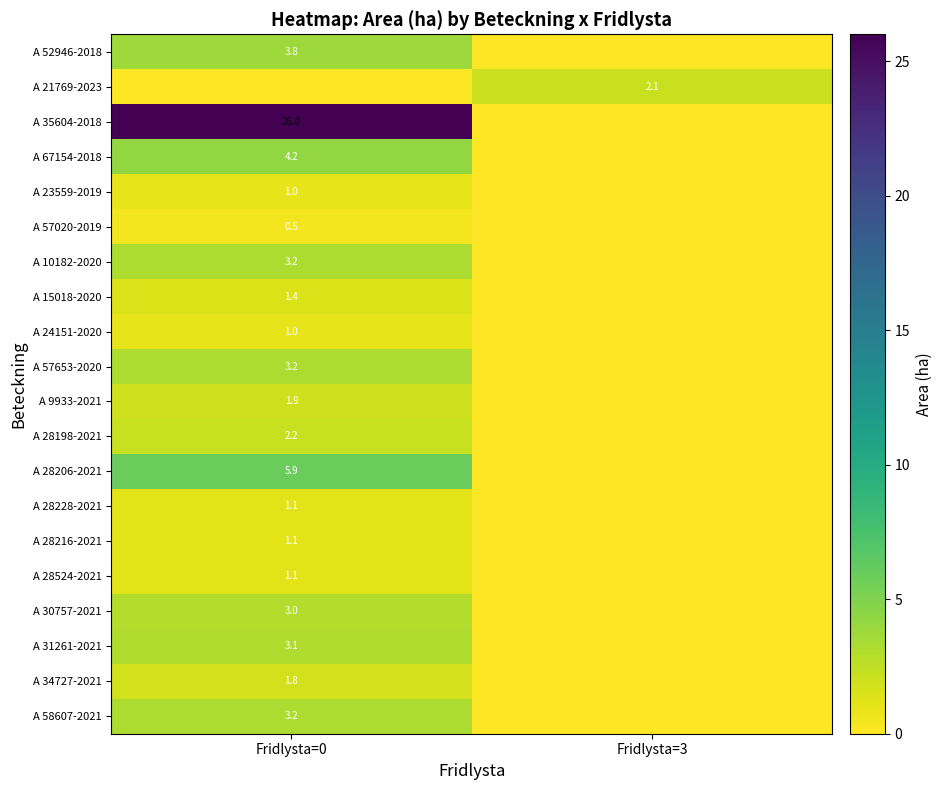

The value of A 23559-2019 at Fridlysta=0 is 1.0. True or false?

True